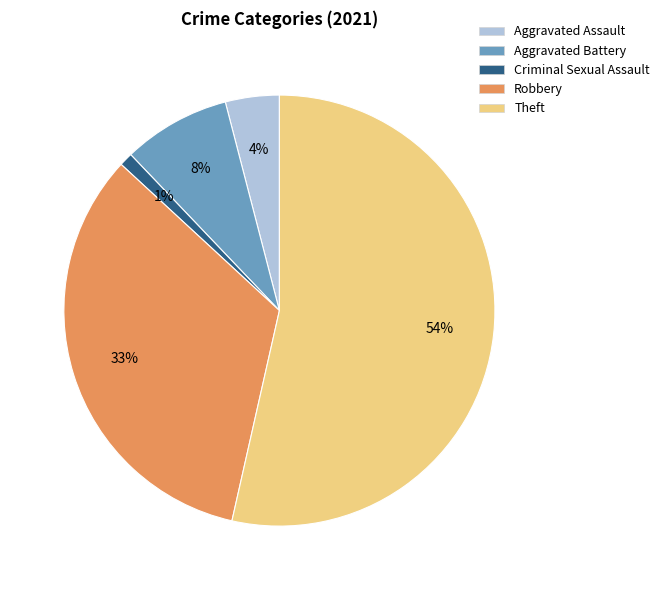

To the nearest percent, what is the average slice percentage?

20%